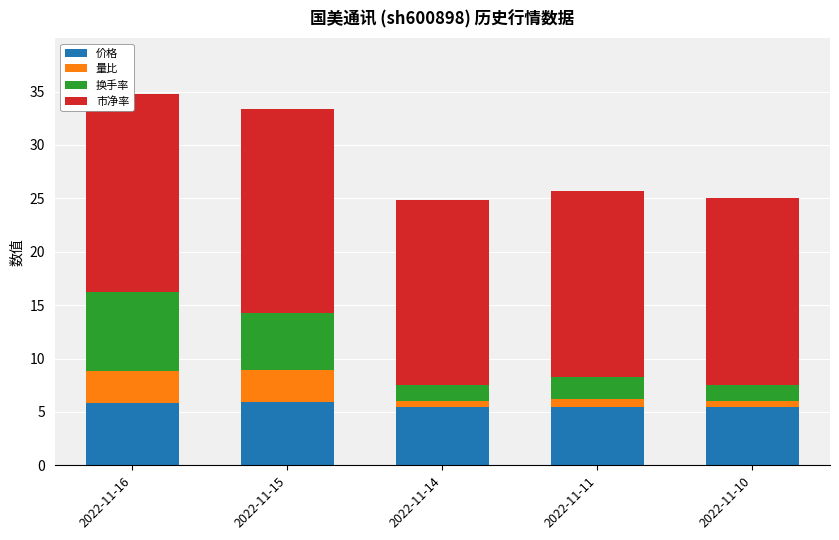

What is the total value across all series at 2022-11-15?

33.4